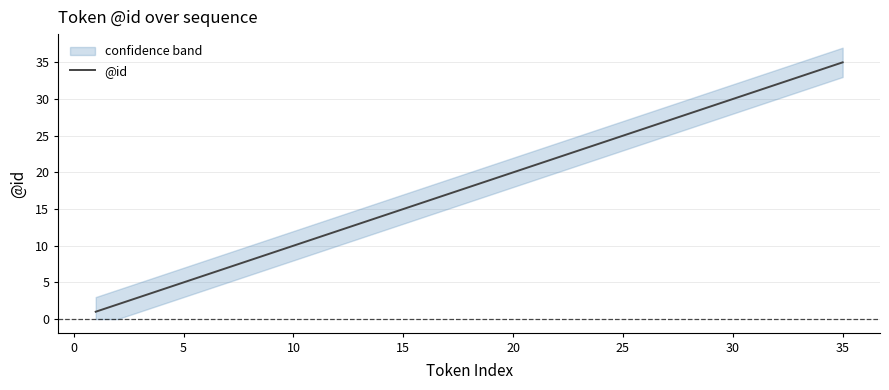

The chart shows a value of 5 at 21. True or false?

False